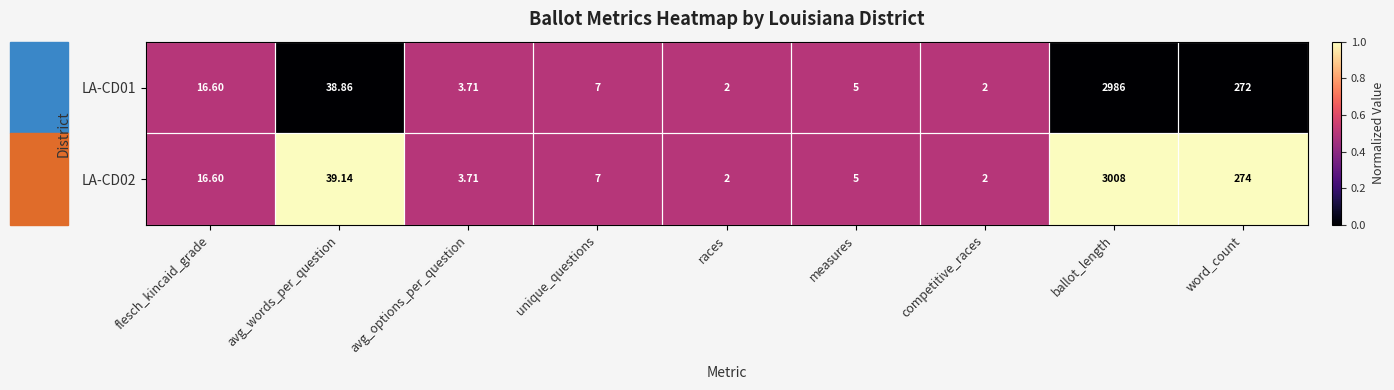

At which label is LA-CD02 closest to 1505?

word_count